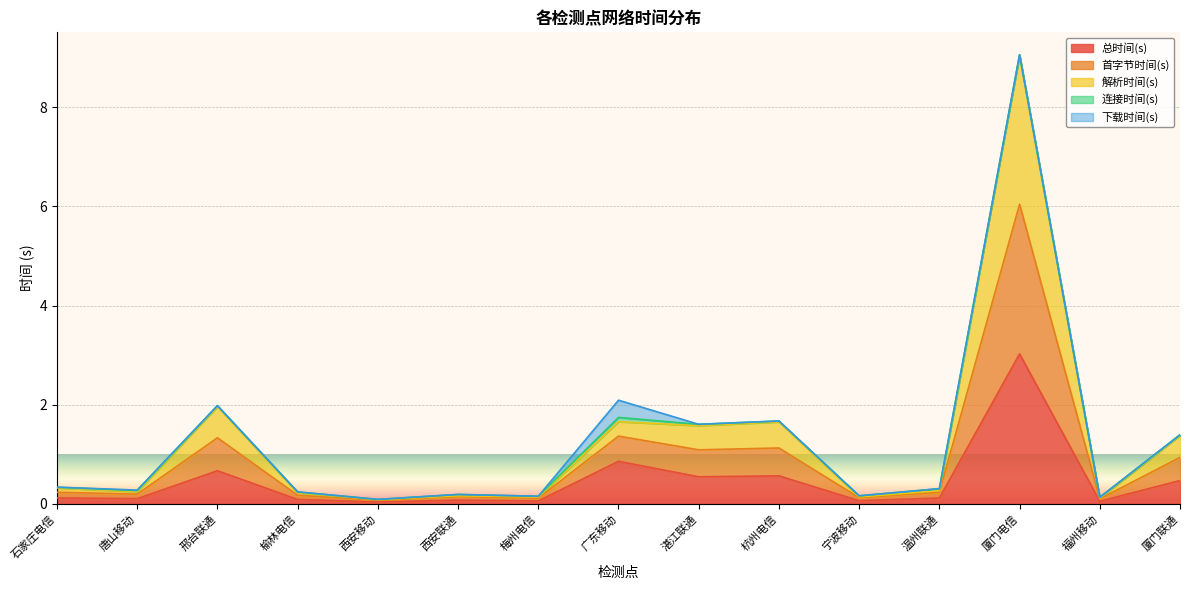

What position from the left is 西安联通?

6